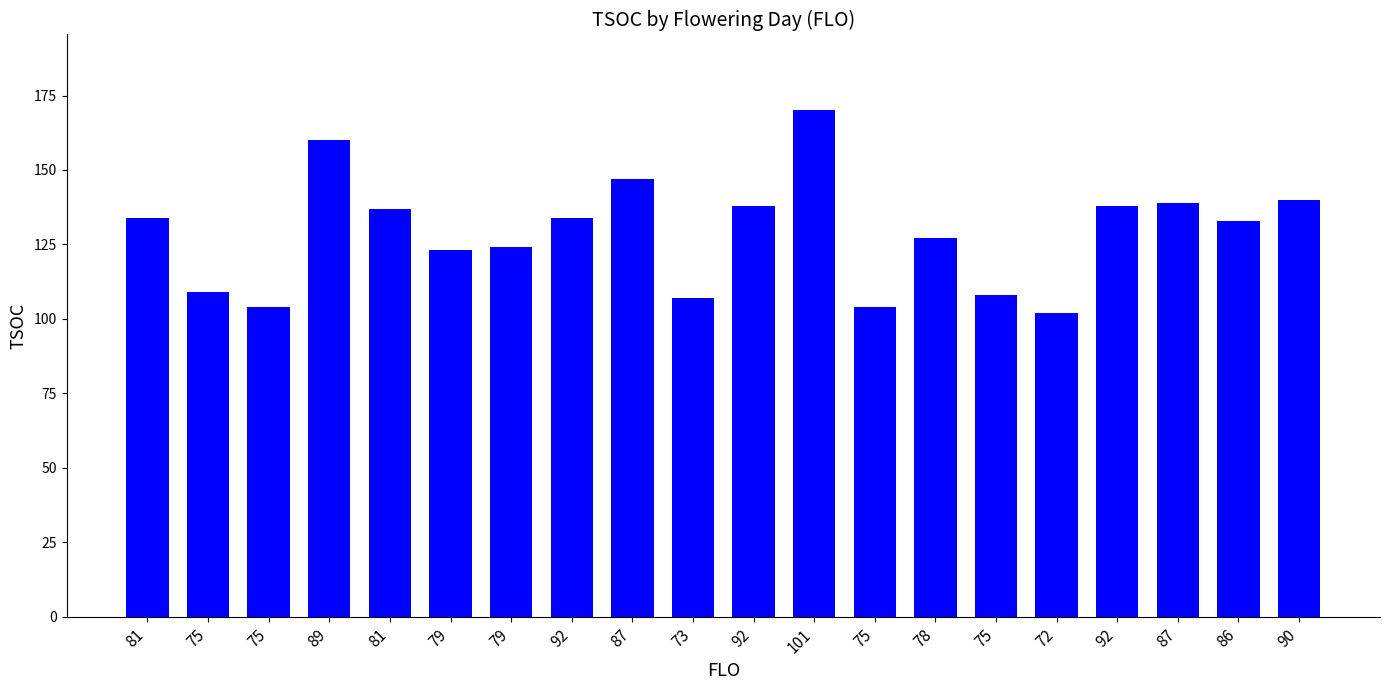

At which label does the data first exceed 134?

89